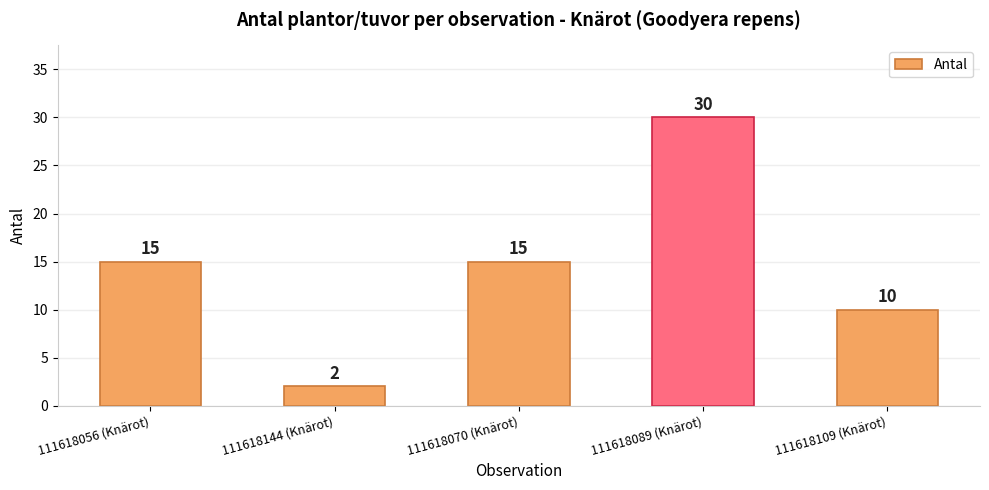

What is the difference between the maximum and second lowest values?

20